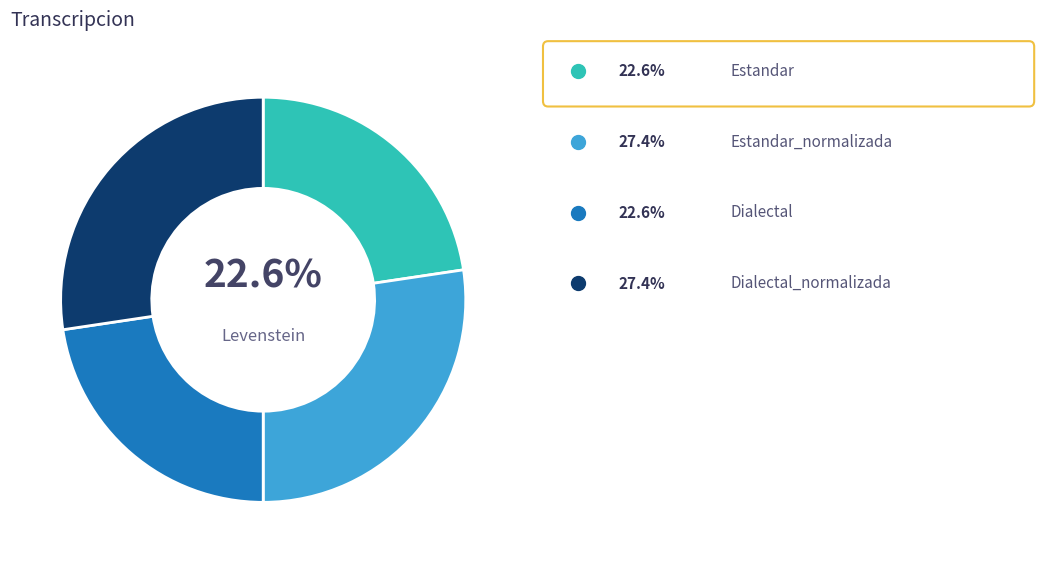

Is there any slice that represents more than half of the pie?

No